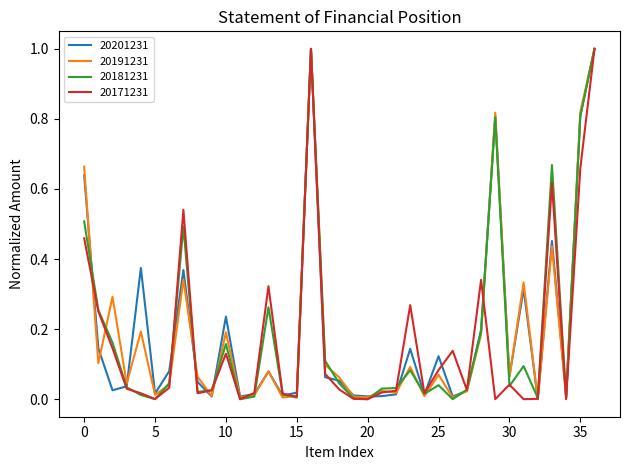

What is the greatest value displayed?

1.0